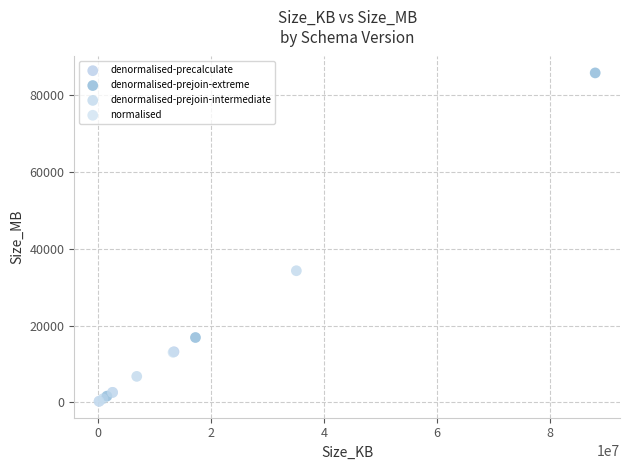

Which series has the widest spread of Y values?

denormalised-prejoin-extreme